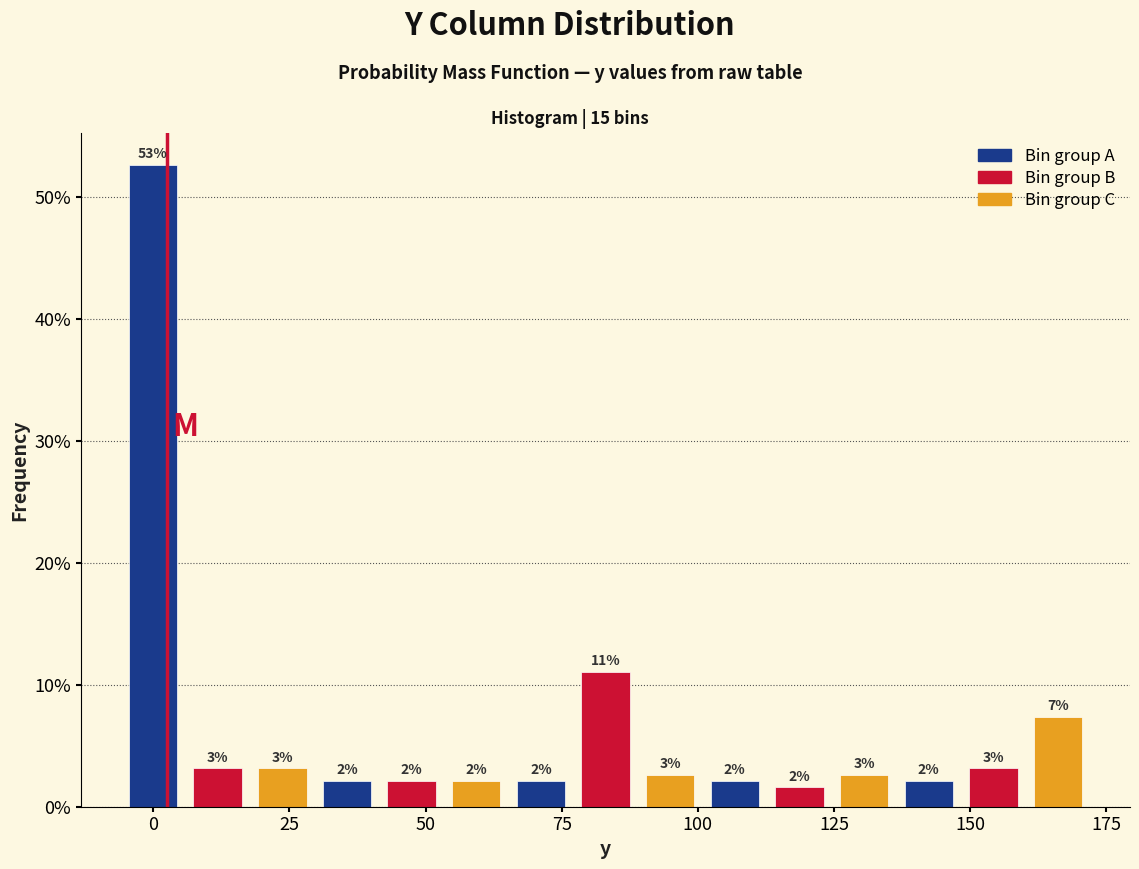

Read against the x-axis, roughly where is the centre of the tallest bar?

0